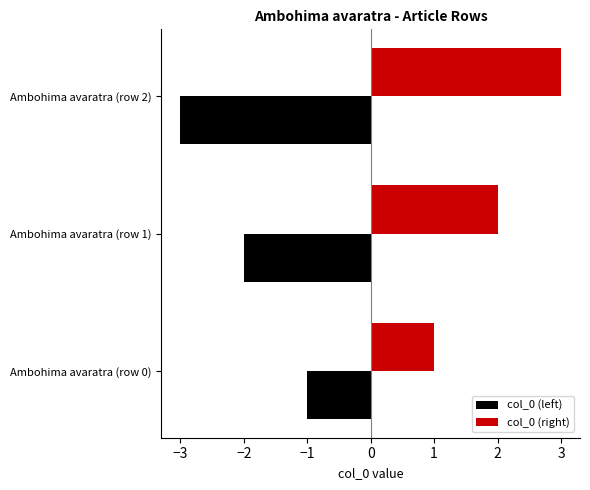

At which category does the chart reach its peak across all series?

Ambohima avaratra (row 2)